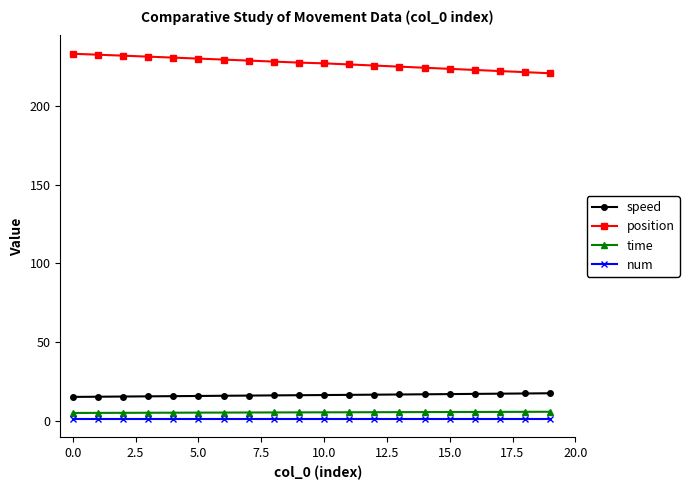

How many distinct data groups are displayed?

4